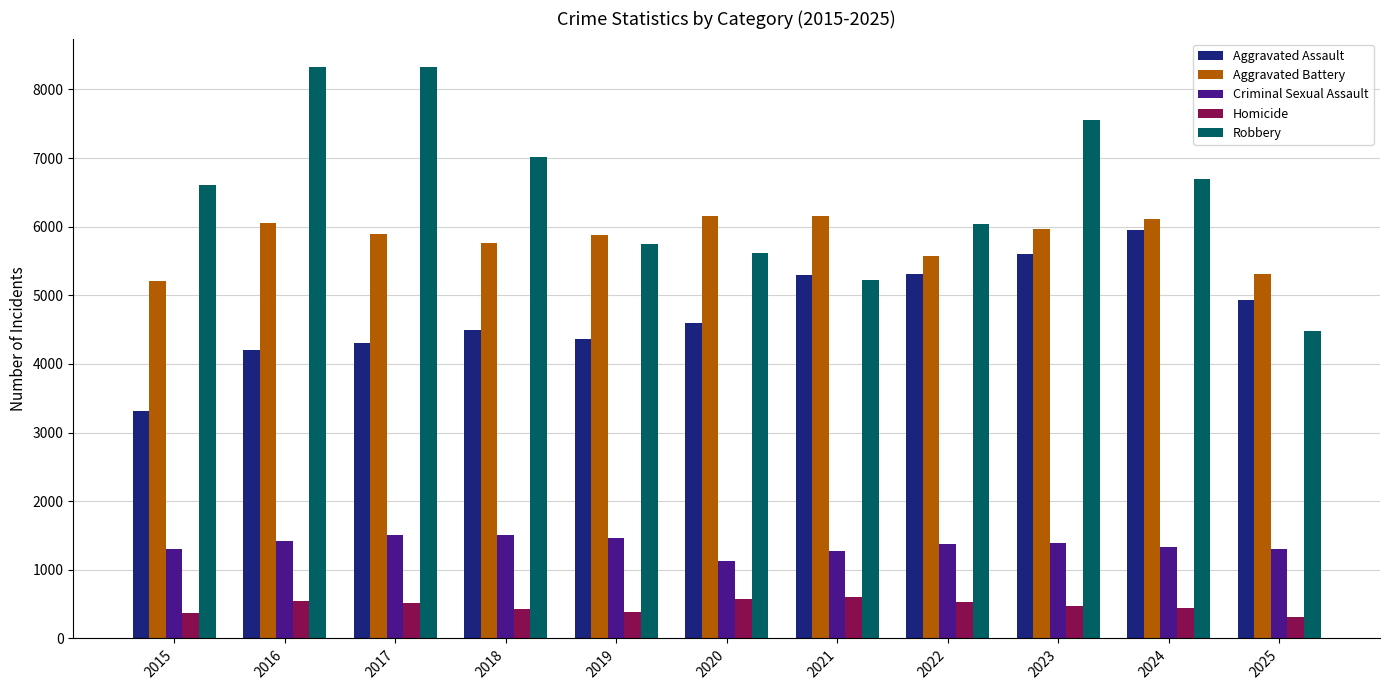

At how many categories does at least one series exceed 1921?

11